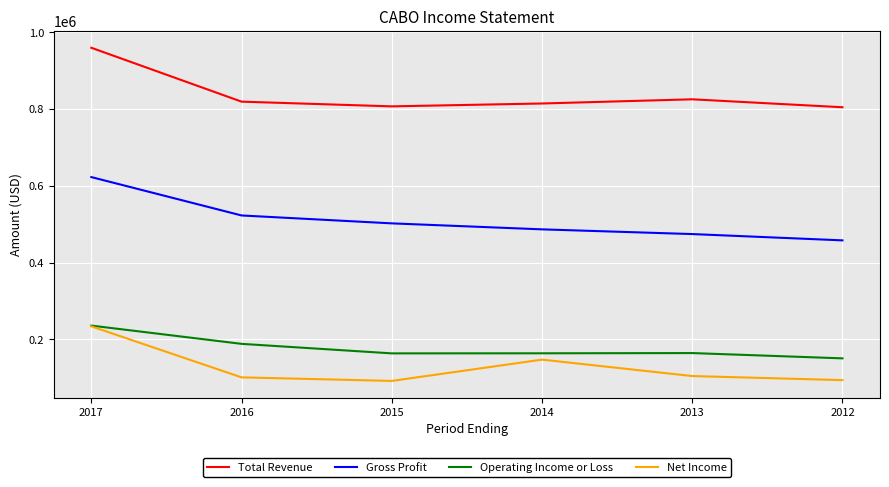

What is the highest value of the Operating Income or Loss series?

236000